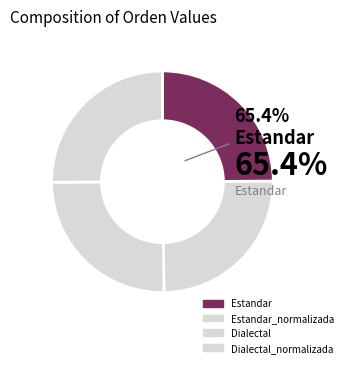

Which slice is the smallest?

Estandar_normalizada